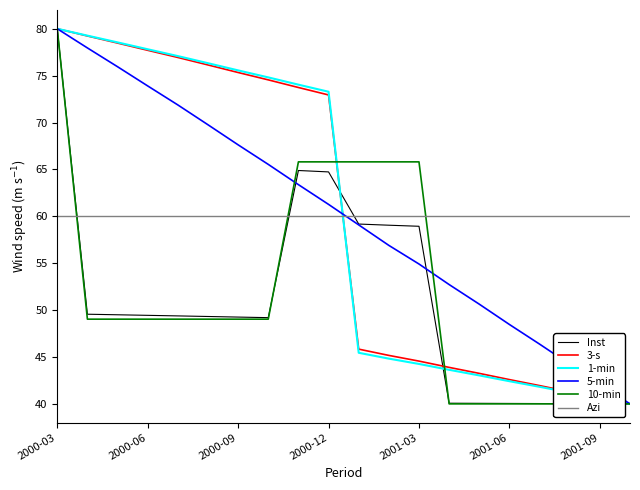

True or false: 1-min and Inst cross at least once.

True